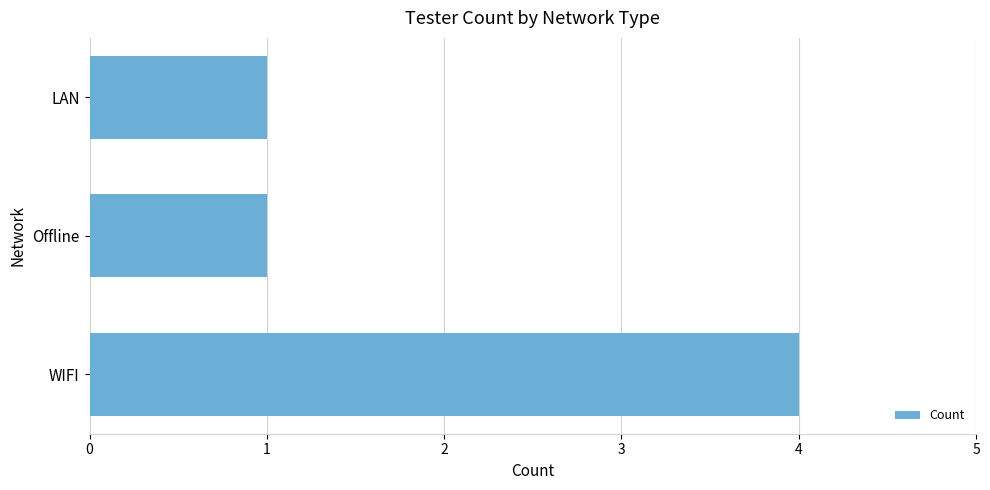

Reading bottom to top, extract all data points from this chart.

4	1	1